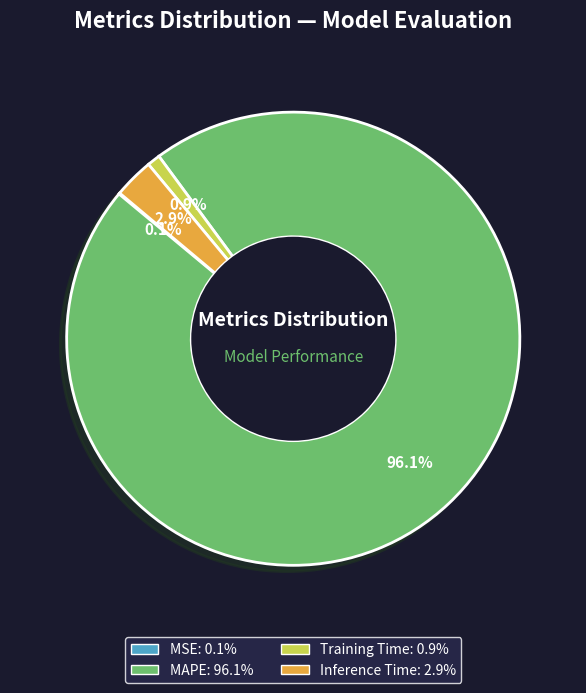

What is the largest slice in the pie chart?

MAPE